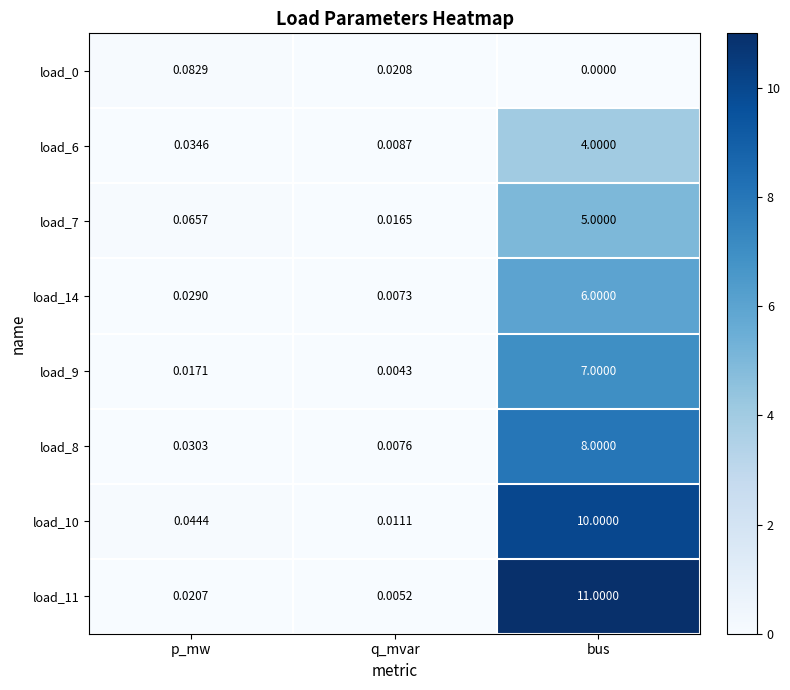

List the labels in order of load_9 value, largest first.

bus, p_mw, q_mvar